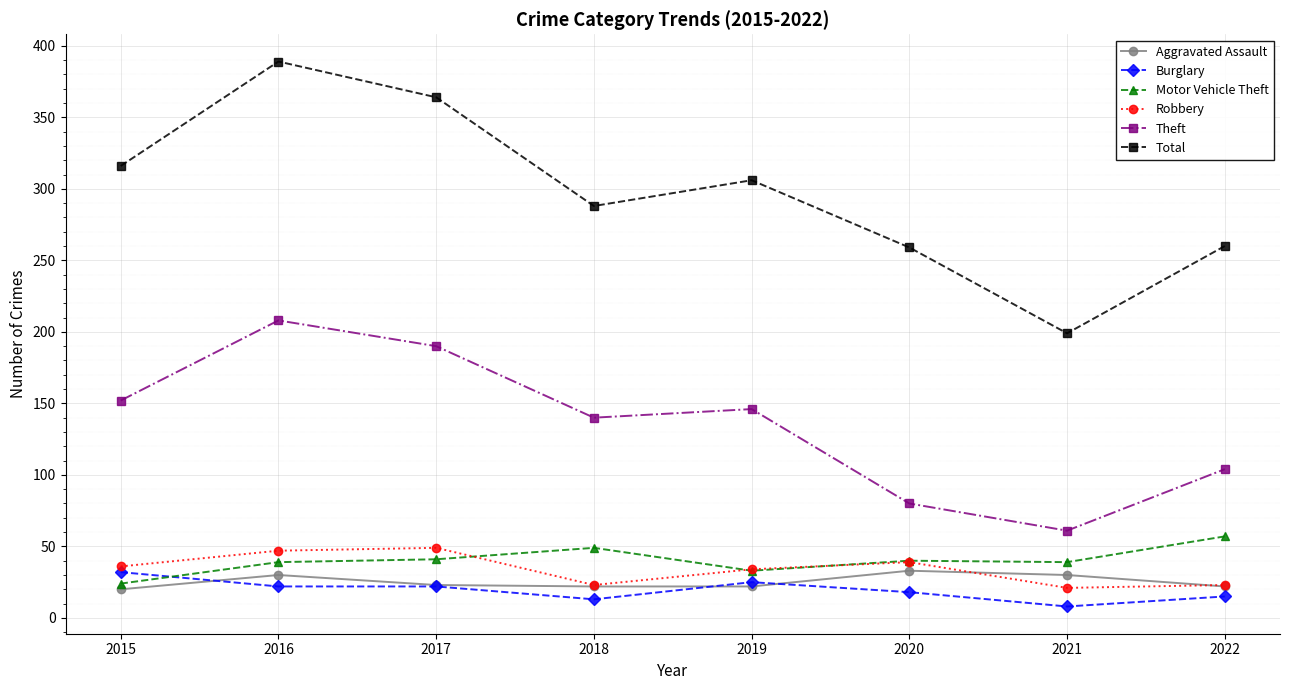

Is it true that Robbery equals 34 at 2019?

True